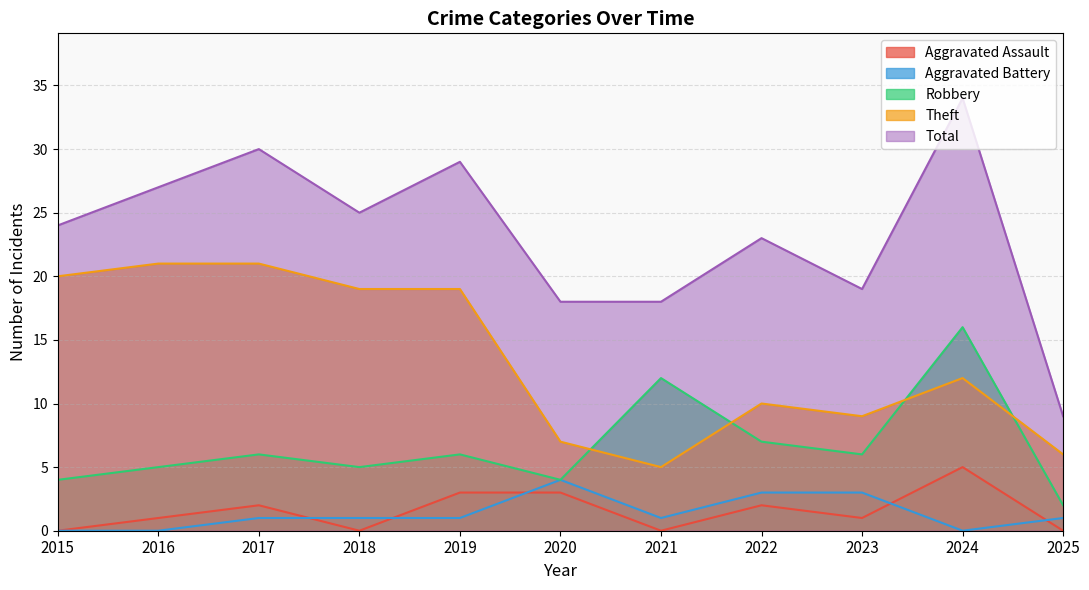

What is the maximum value shown in the chart?

34